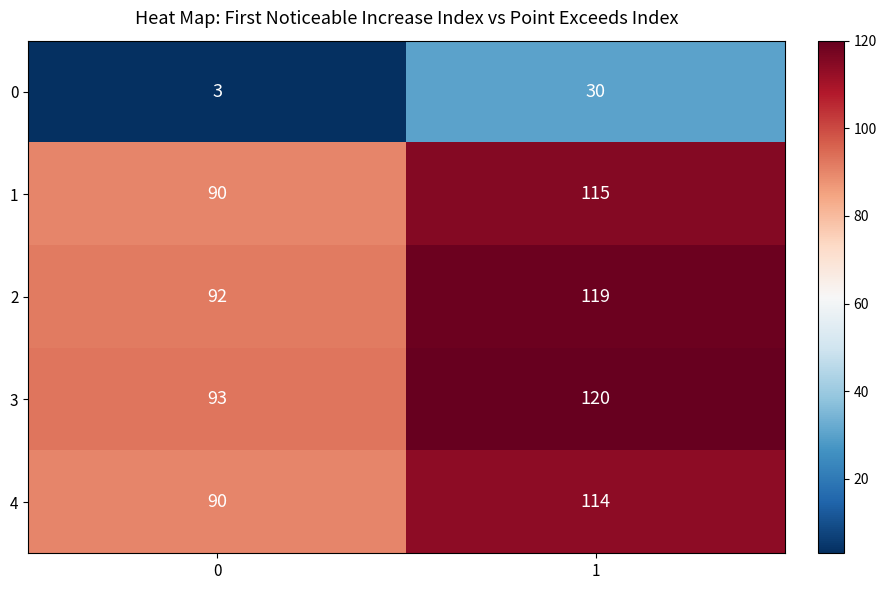

What is the total value across all series at 0?

368